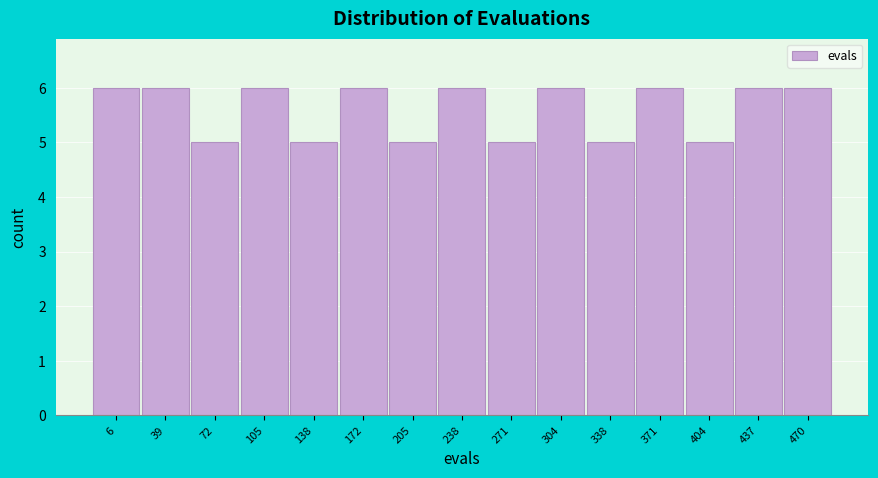

Reading left to right, extract all data points from this chart.

6=6	39=6	72=5	105=6	138=5	172=6	205=5	238=6	271=5	304=6	338=5	371=6	404=5	437=6	470=6